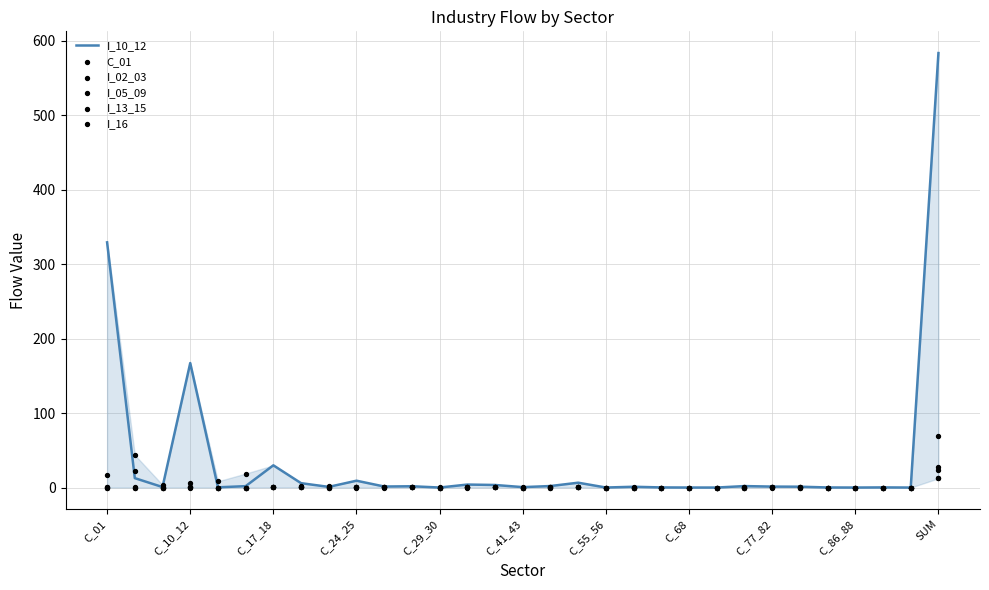

At how many categories does at least one series exceed 88?

3